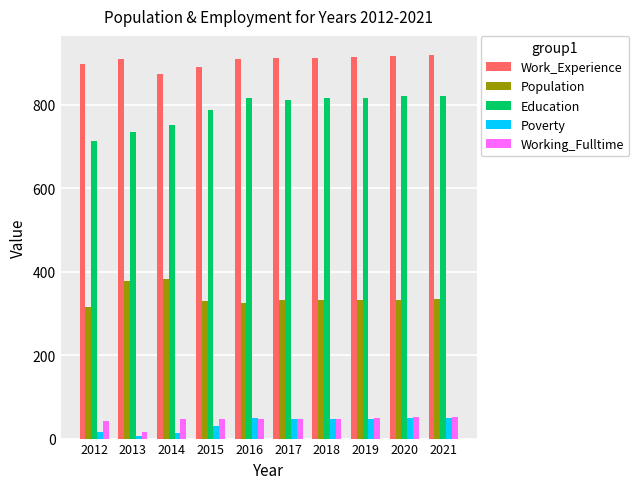

What is the average value of the Education series?

789